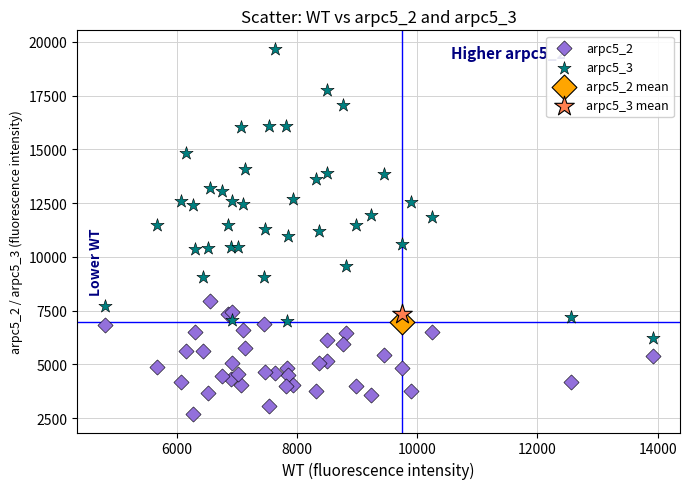

What are all the series names shown in the legend?

arpc5_2, arpc5_3, arpc5_2 mean, arpc5_3 mean